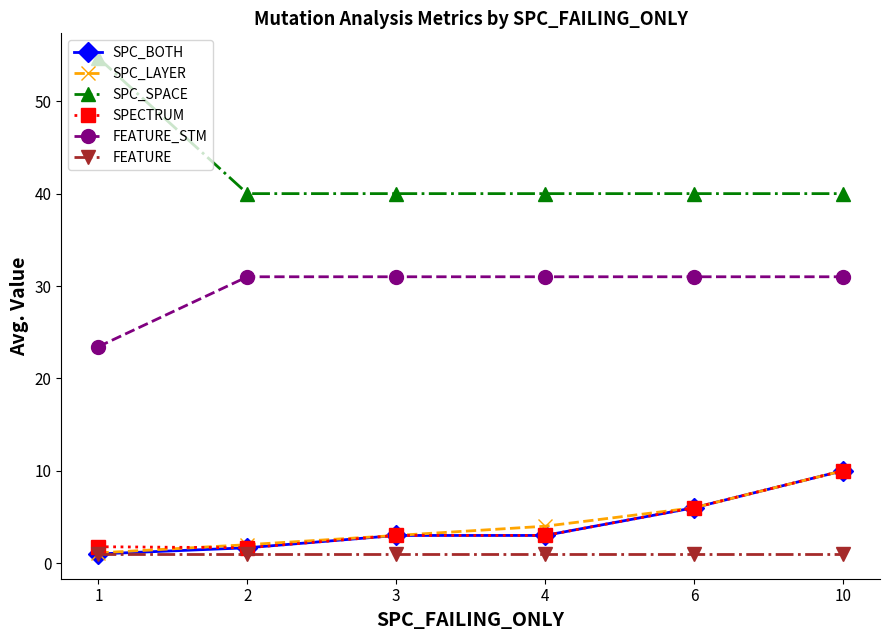

Which series has the largest range (max minus min)?

SPC_SPACE